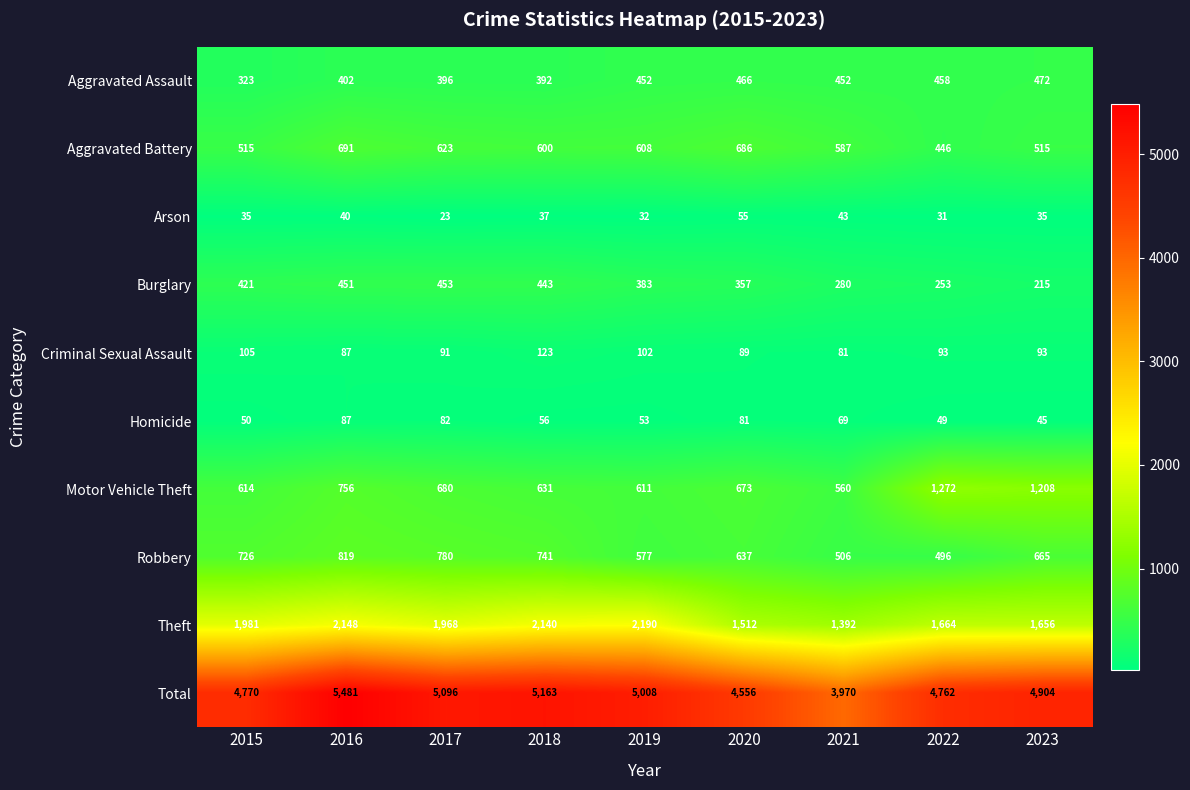

At 2019, list the series in order from largest to smallest.

Total, Theft, Motor Vehicle Theft, Aggravated Battery, Robbery, Aggravated Assault, Burglary, Criminal Sexual Assault, Homicide, Arson